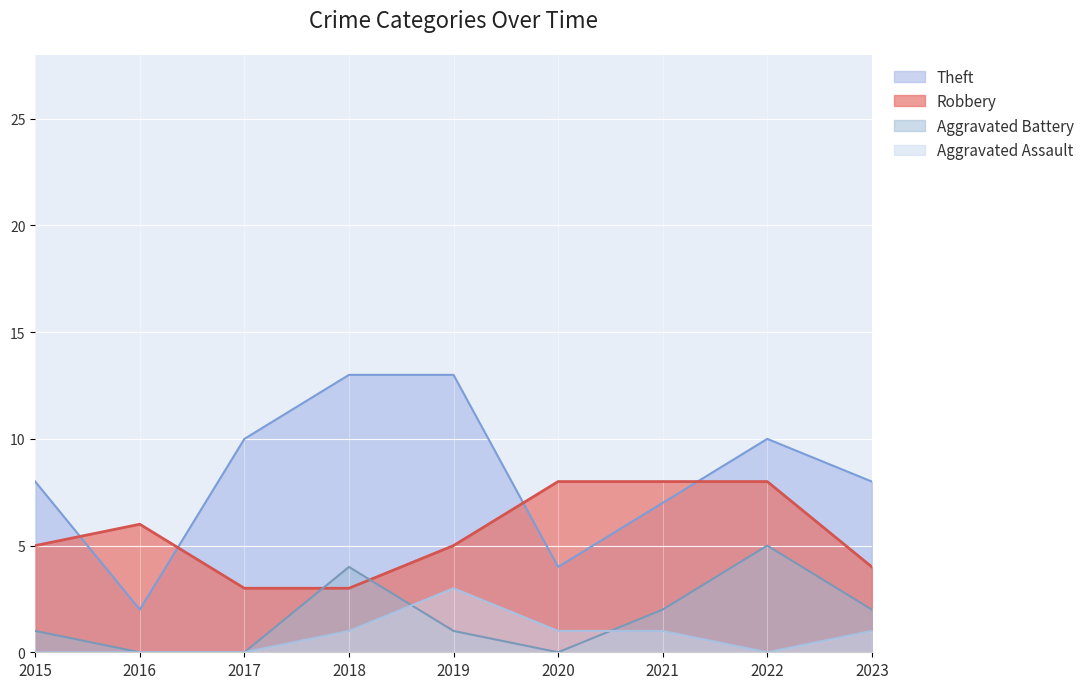

True or false: Theft and Aggravated Battery intersect in this chart.

False